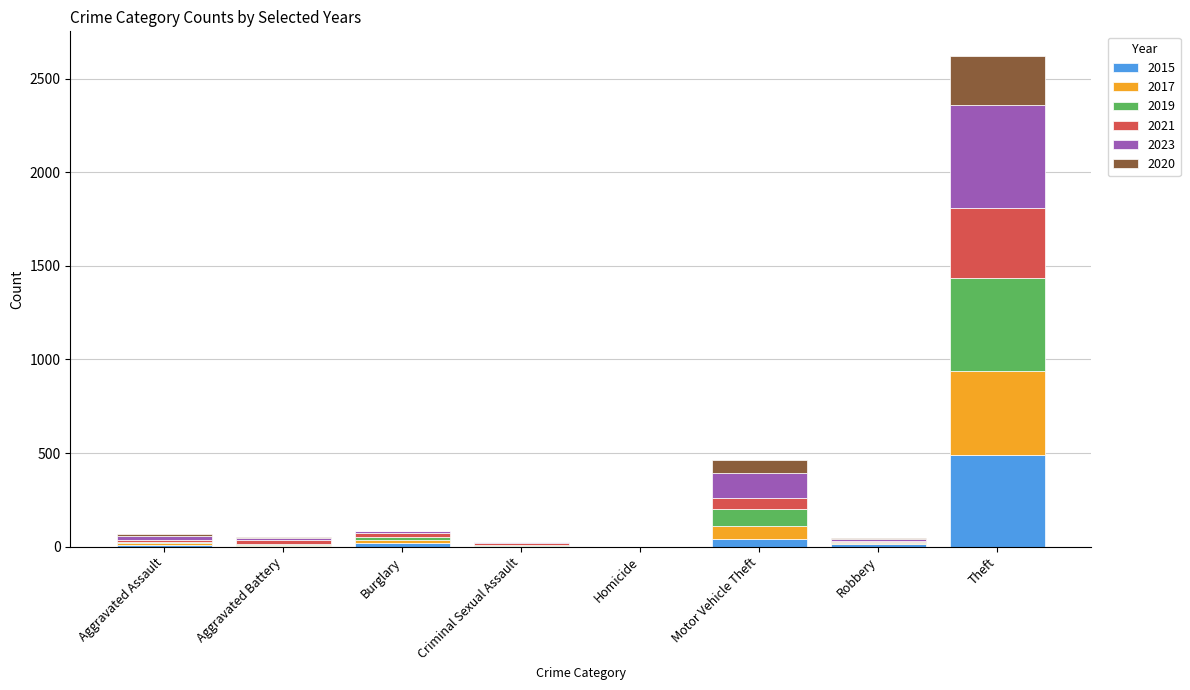

At which category is the sum across all series the highest?

Theft